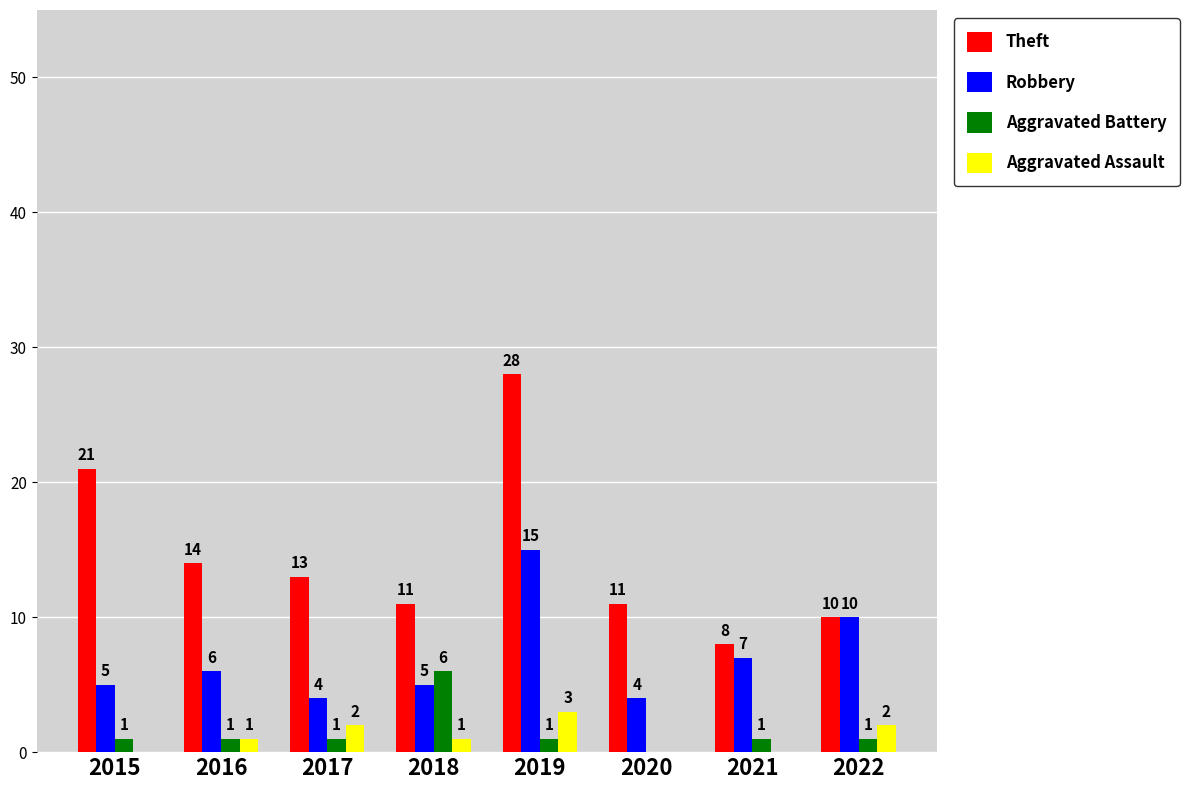

What are all the series names shown in the legend?

Theft, Robbery, Aggravated Battery, Aggravated Assault